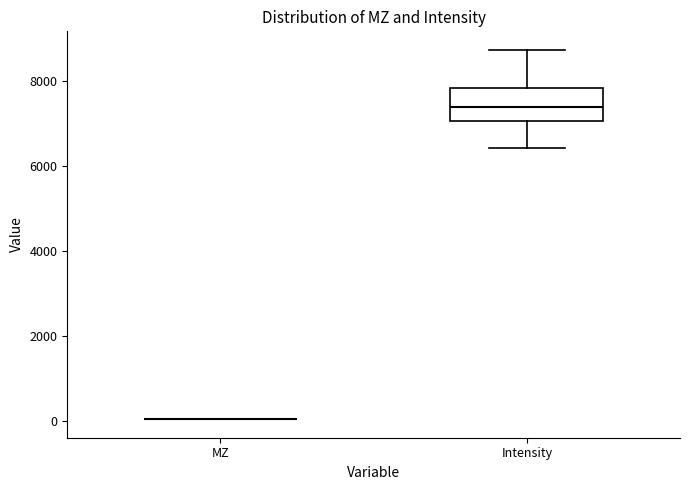

Reading left to right, read every box against the y-axis: the position of its median line, the range the box covers, and the ends of its whiskers. The values are not printed on the chart, so give them approximately, as read against the axis.

MZ: box collapsed to a line at 0, whiskers 0 to 0
Intensity: median 7400, box 7000 to 7800, whiskers 6400 to 8800